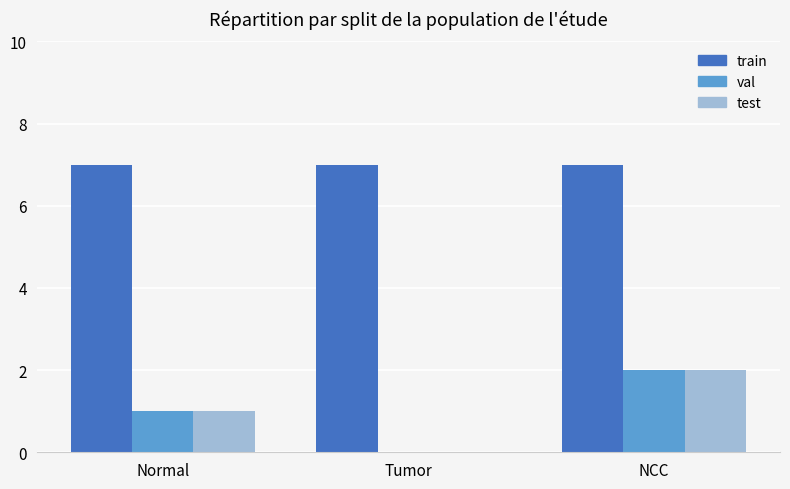

What is the sum of all val values?

3